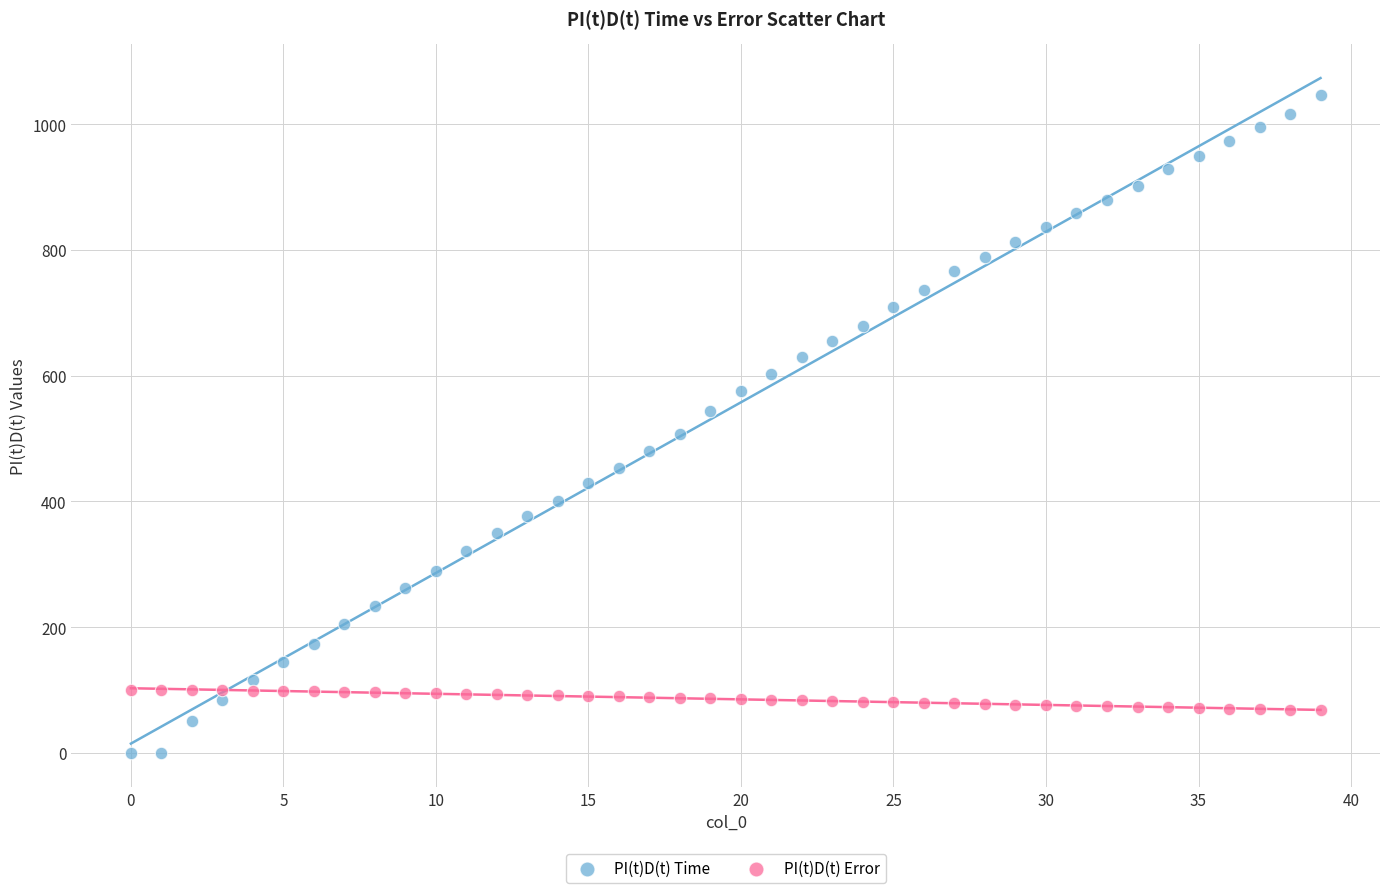

Which series has the largest Y range (max minus min)?

PI(t)D(t) Time